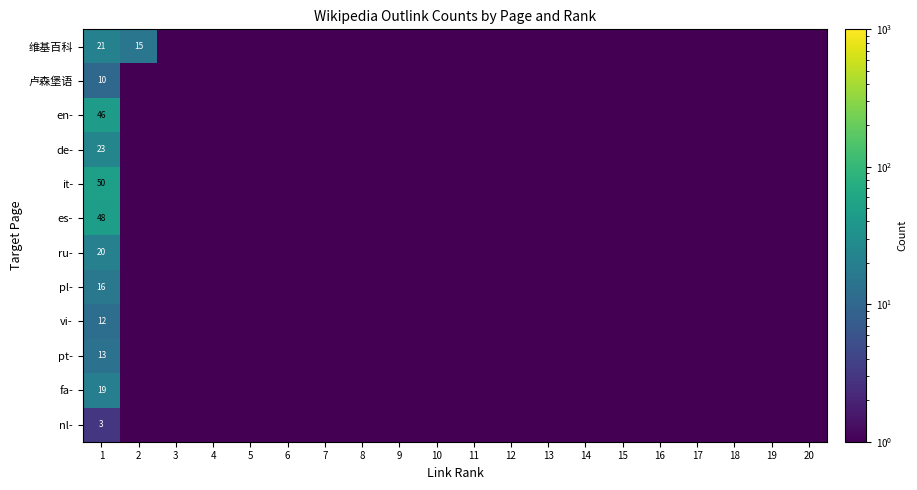

What is the total value across all series at 1?

281.0